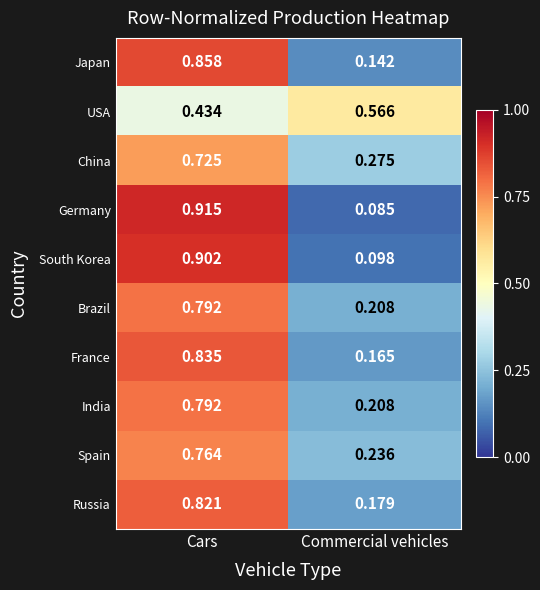

Between Cars and Commercial vehicles, which series saw the biggest shift?

Germany